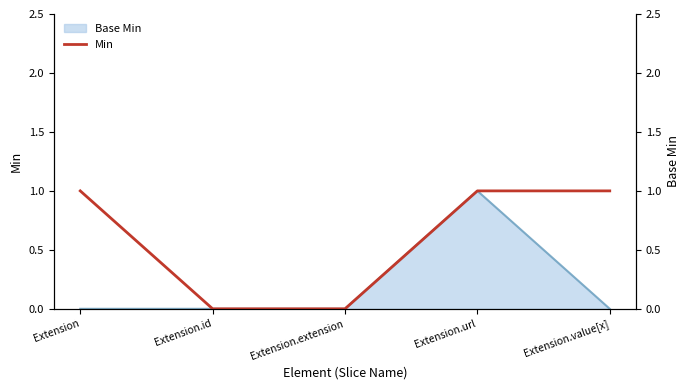

Which label corresponds to the smallest value in the chart?

Extension.id